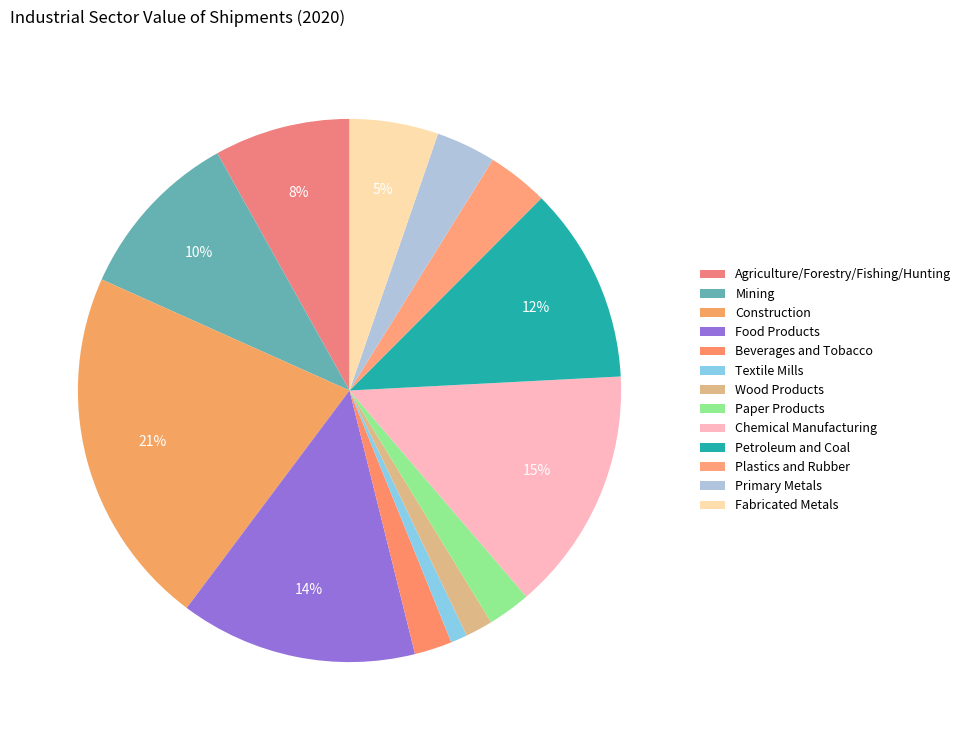

To the nearest percent, what portion does Mining represent?

10%